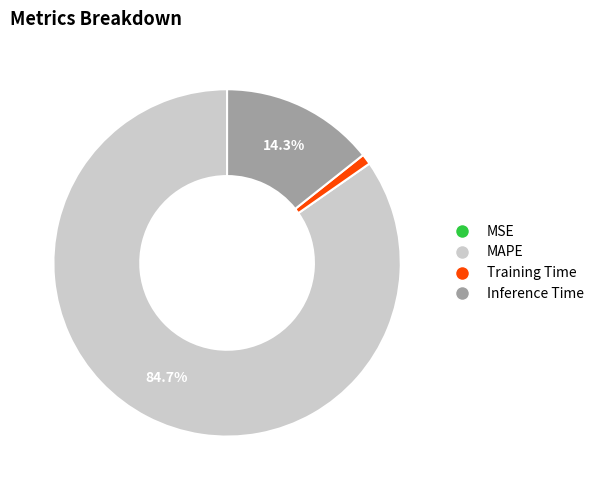

What percentage is the Training Time slice, to the nearest percent?

1%